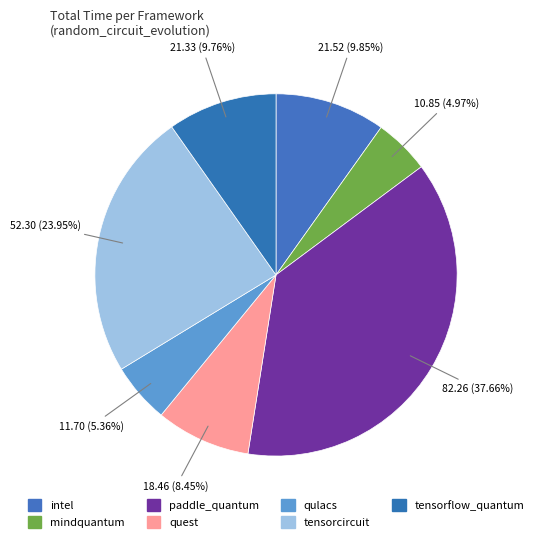

How much of the chart is everything except tensorcircuit?

76.1%